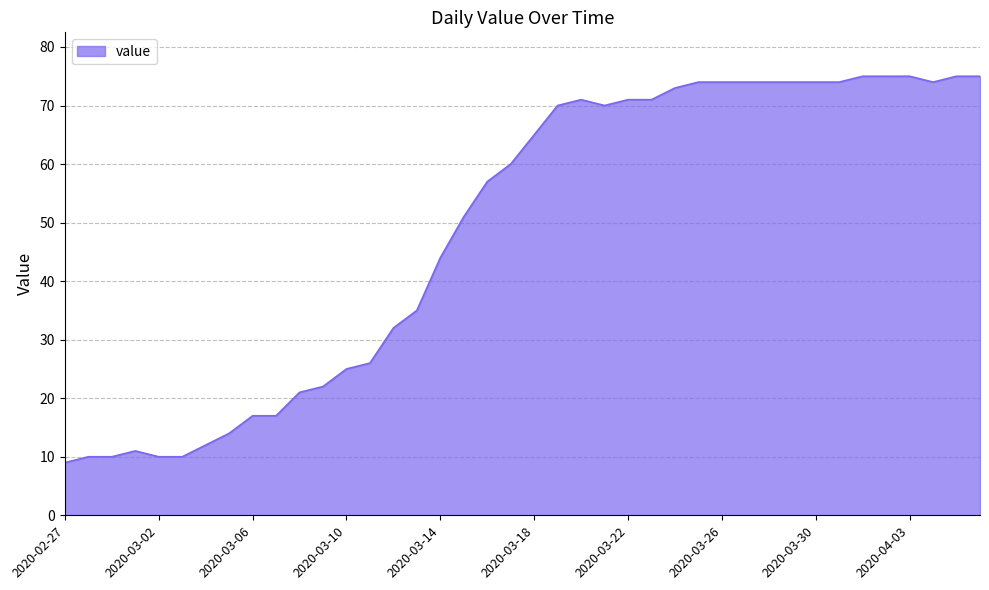

What is the difference between the maximum and minimum values?

66